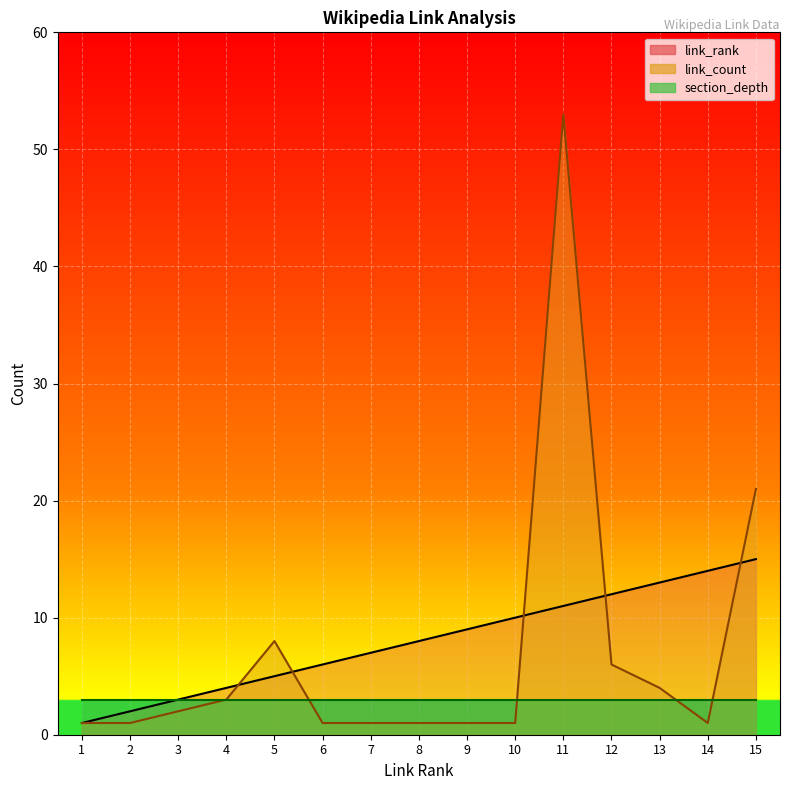

List the labels in order of link_rank value, smallest first.

1, 2, 3, 4, 5, 6, 7, 8, 9, 10, 11, 12, 13, 14, 15